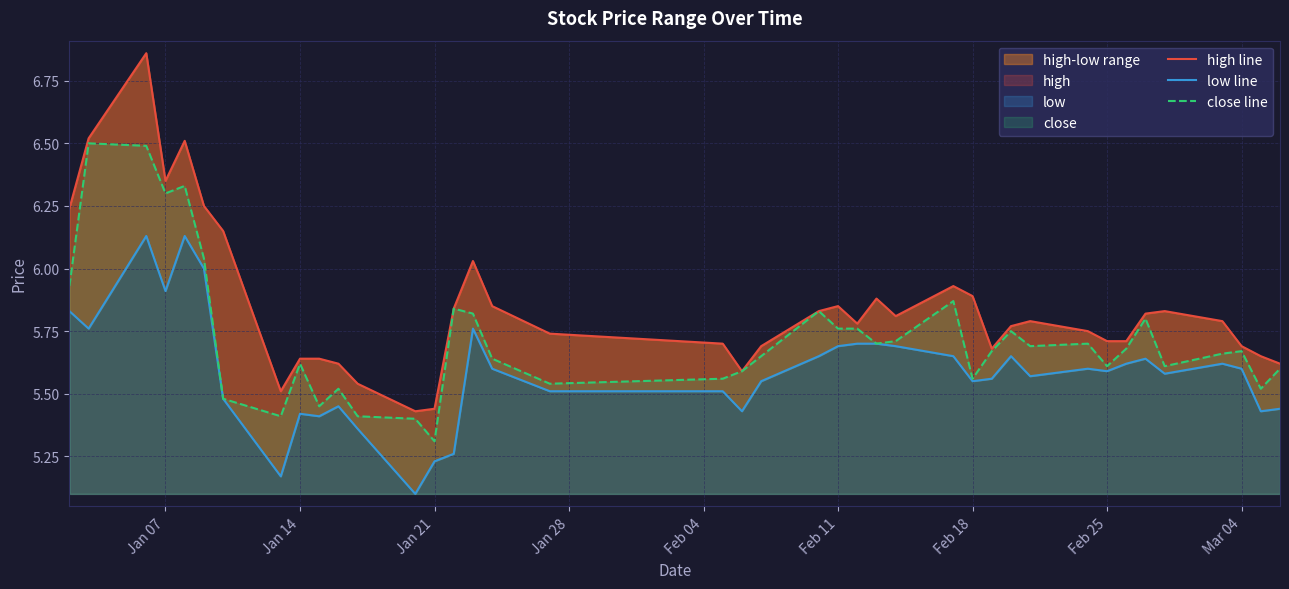

What is the difference between the maximum and minimum values in the low line series?

1.0